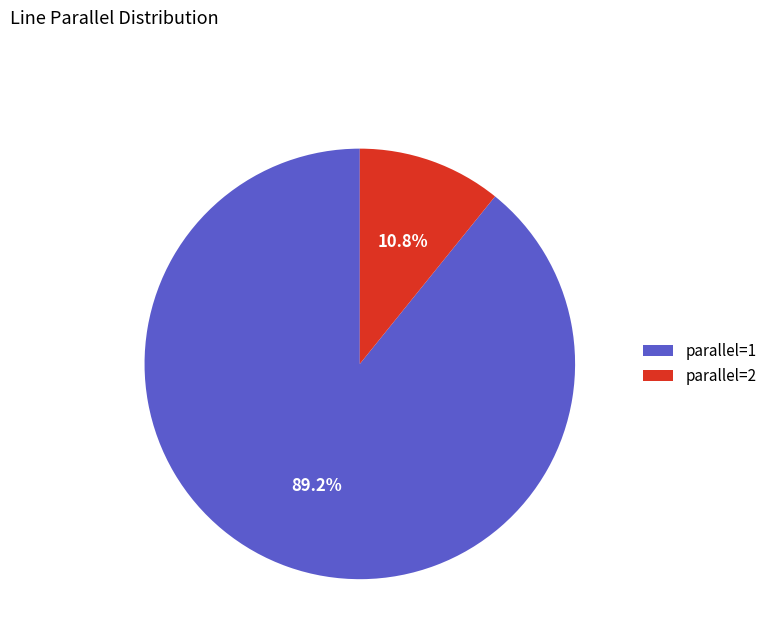

Count the number of slices in the pie.

2